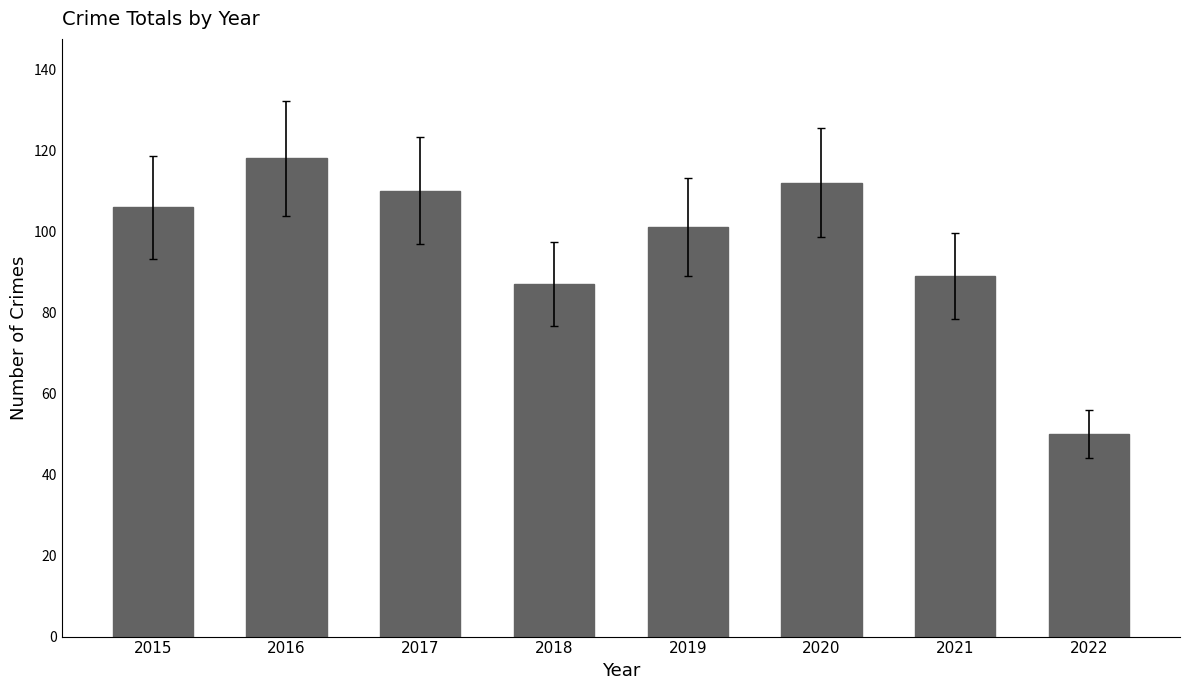

What is the value of the 2nd bar from the left?

118